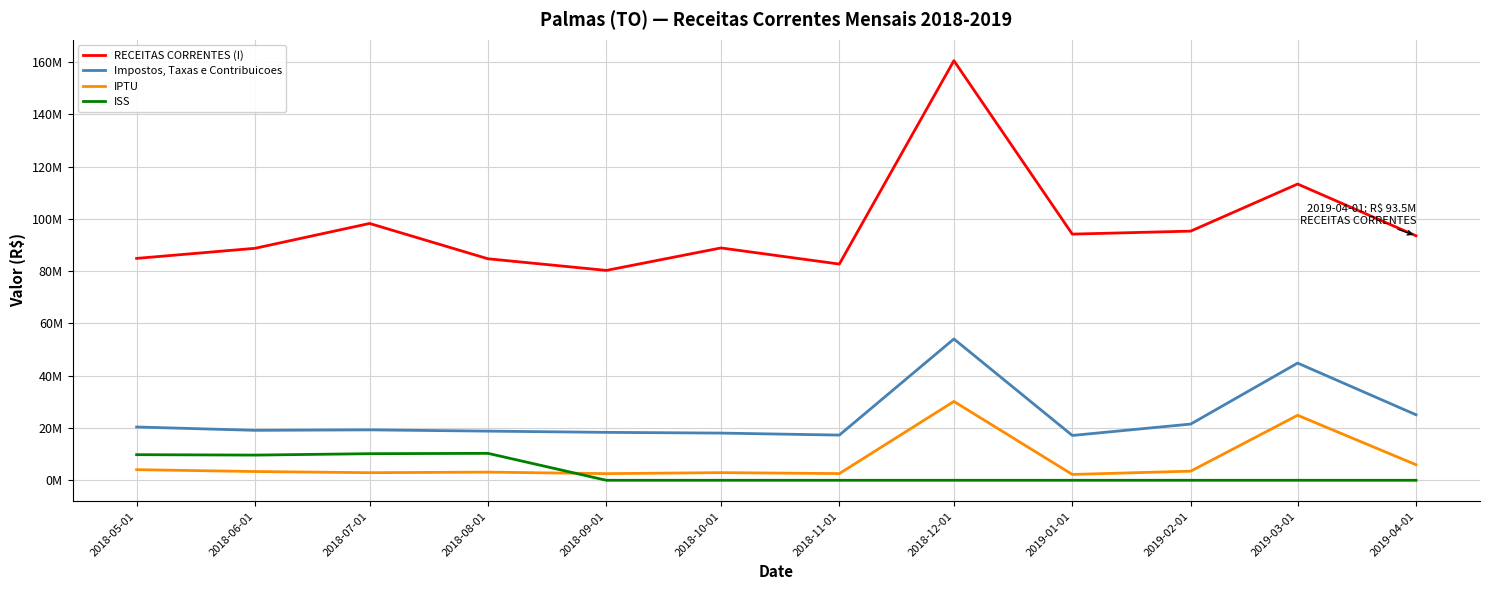

Is this an area chart (filled region under the line)?

No